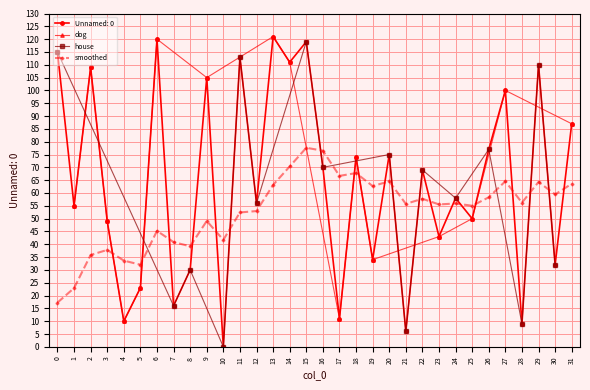

Approximately how many times larger is the value at 1 compared to 0?

0.5